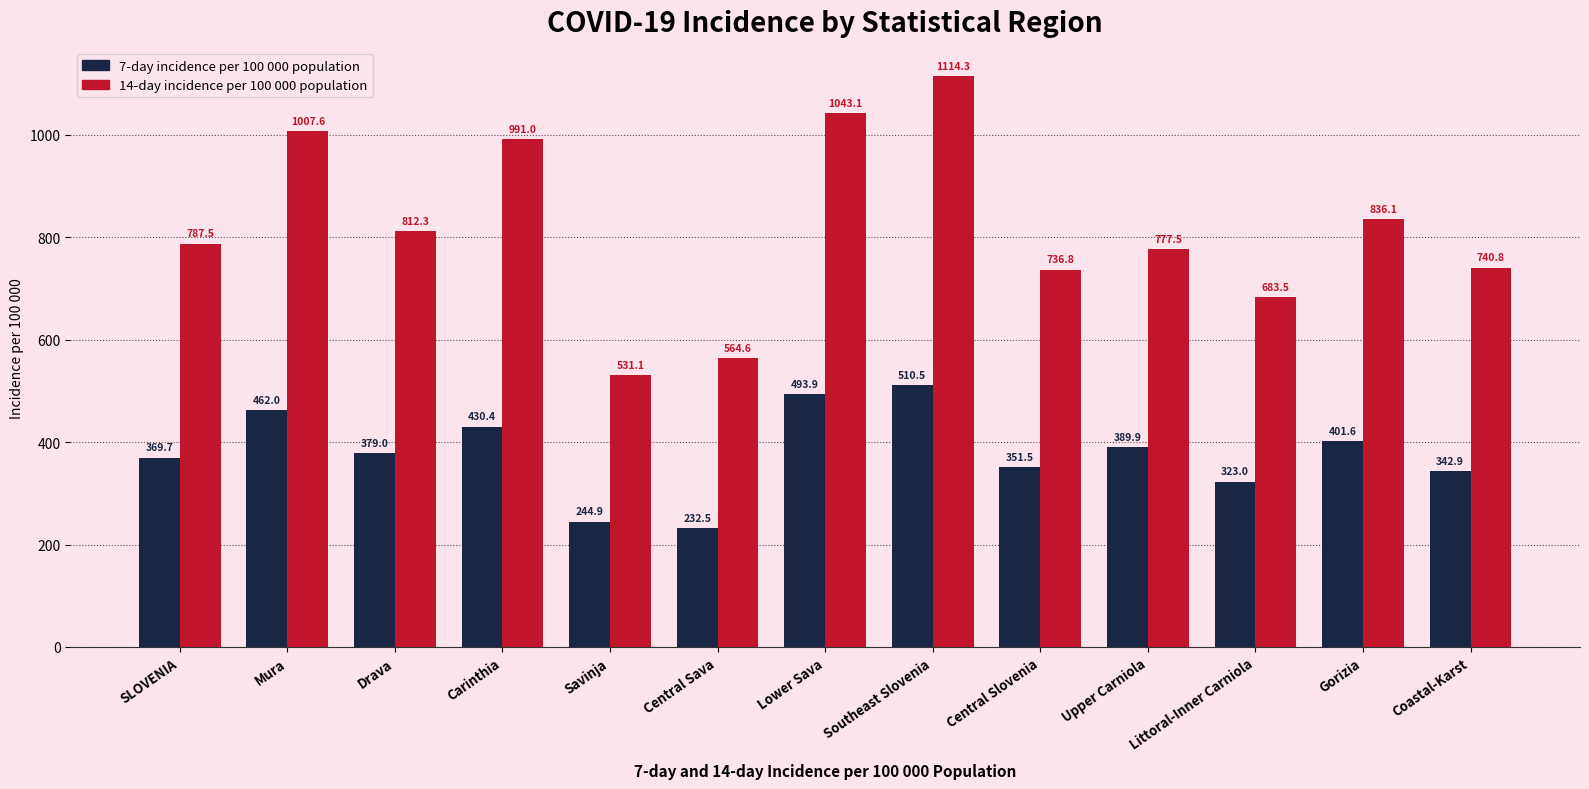

Reading right to left, extract all data points from this chart.

7-day incidence per 100 000 population: 342.9	401.6	323.0	389.9	351.5	510.5	493.9	232.5	244.9	430.4	379.0	462.0	369.7
14-day incidence per 100 000 population: 740.8	836.1	683.5	777.5	736.8	1114.3	1043.1	564.6	531.1	991.0	812.3	1007.6	787.5